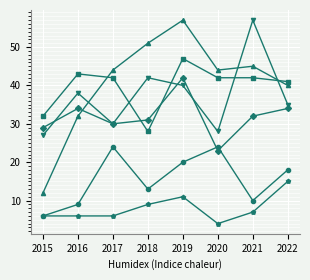

What is the spread (max minus min) of values at 2022?

26